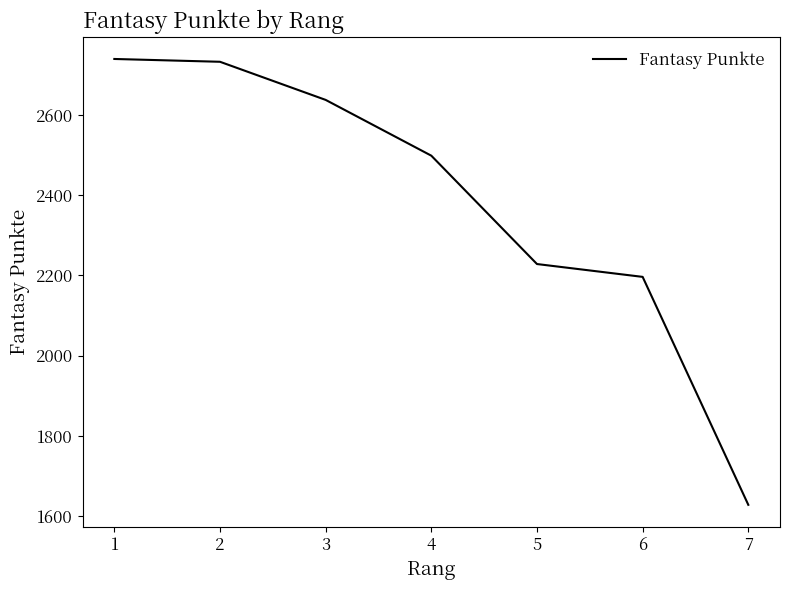

How many distinct data groups are displayed?

1